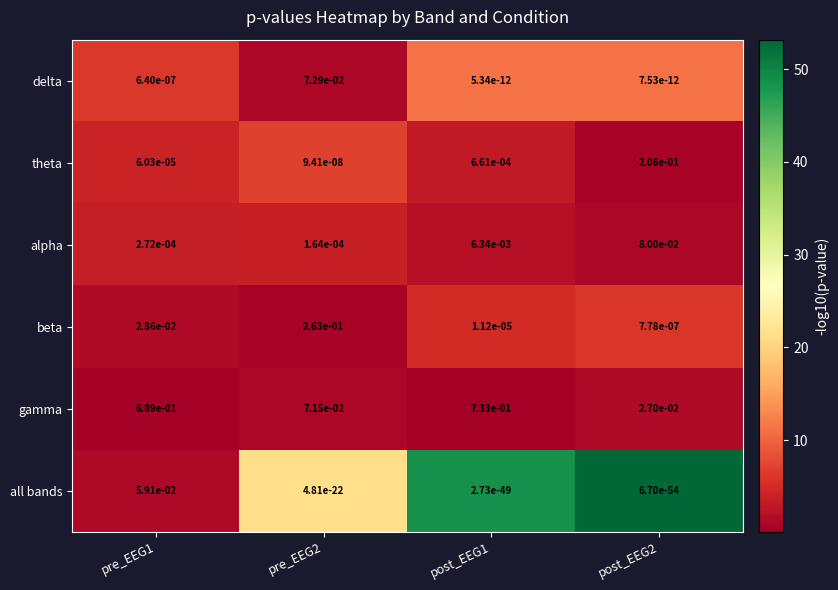

The delta series shows 0.0 at pre_EEG1. True or false?

True